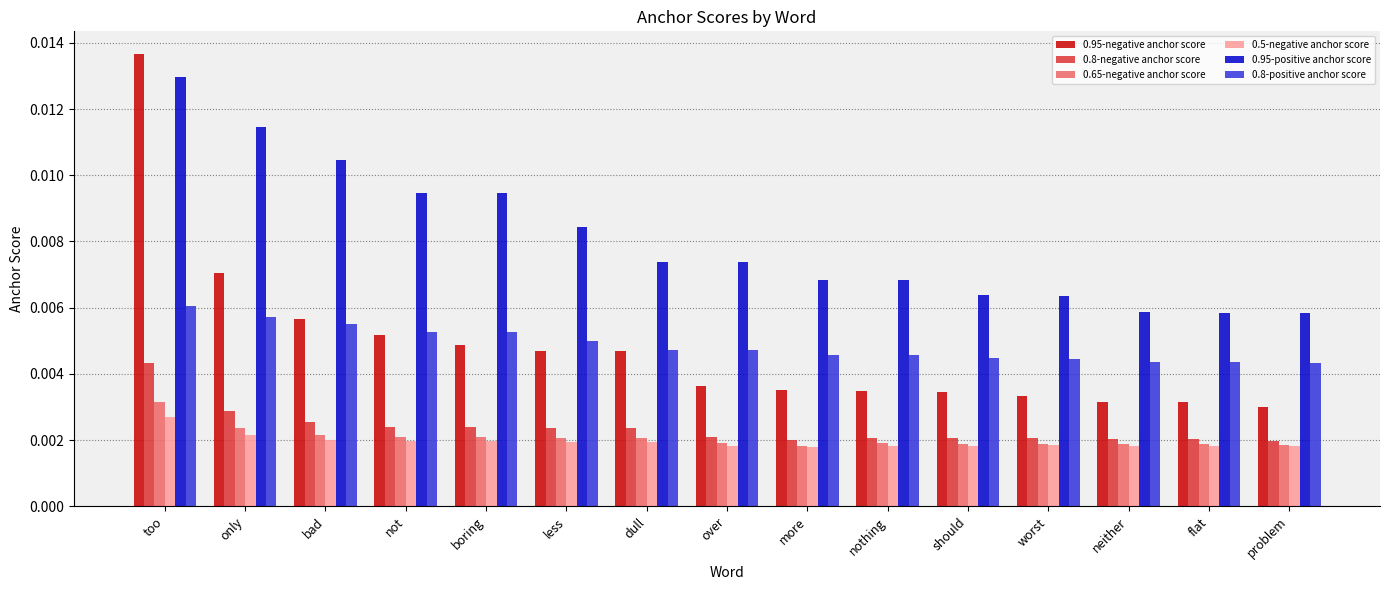

Between boring and problem, which series saw the biggest shift?

0.95-positive anchor score